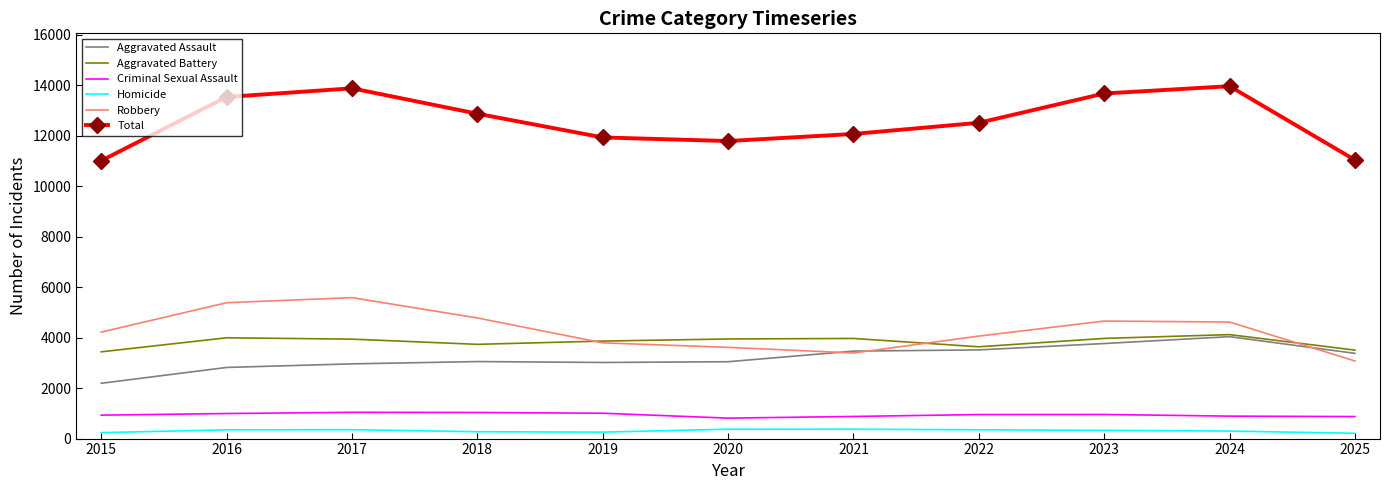

The value of Total at 2022 is 2659. True or false?

False